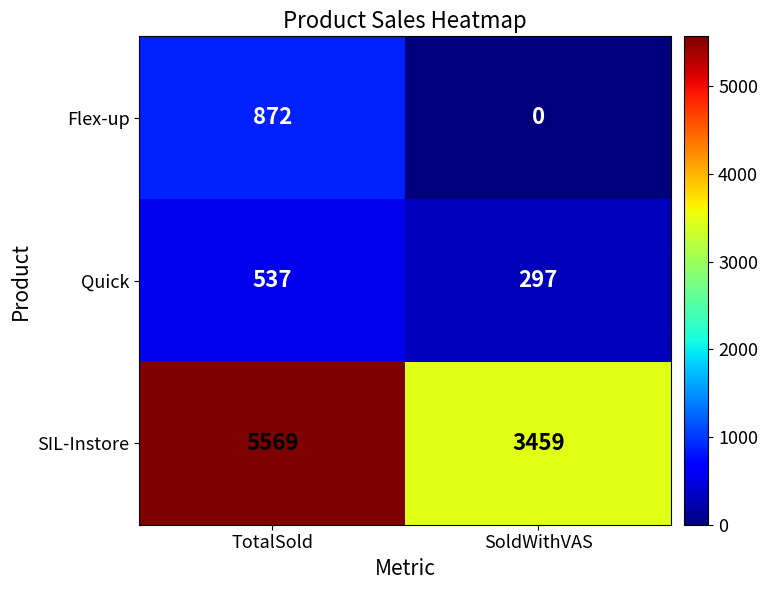

Which category has the lowest value across all series?

SoldWithVAS